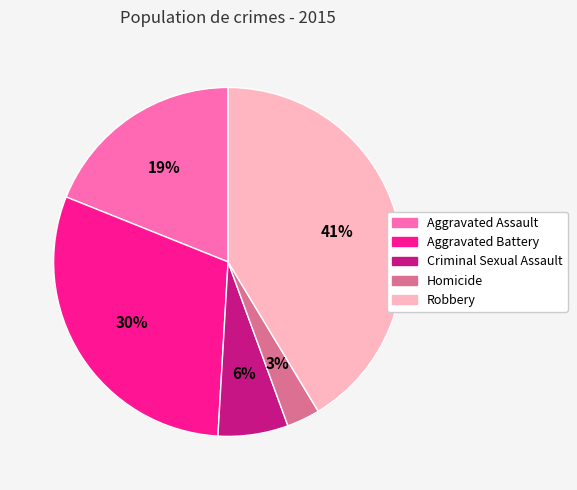

To the nearest percent, what percentage of the pie is Robbery?

41%